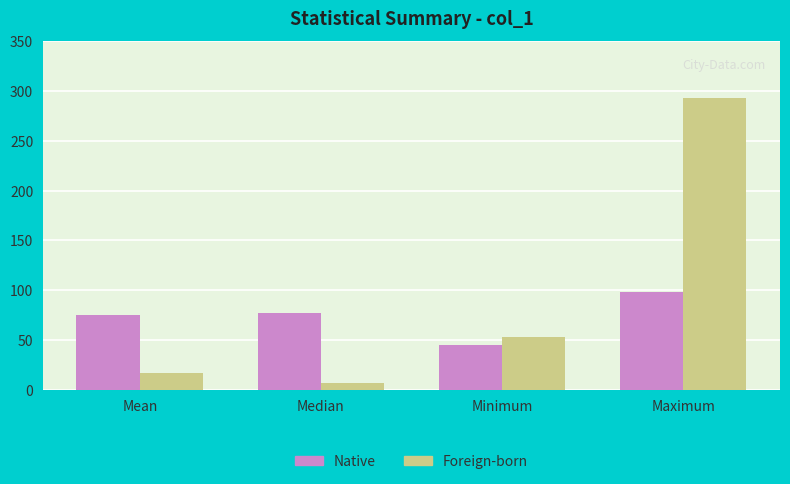

Which label corresponds to the largest value in the chart?

Maximum